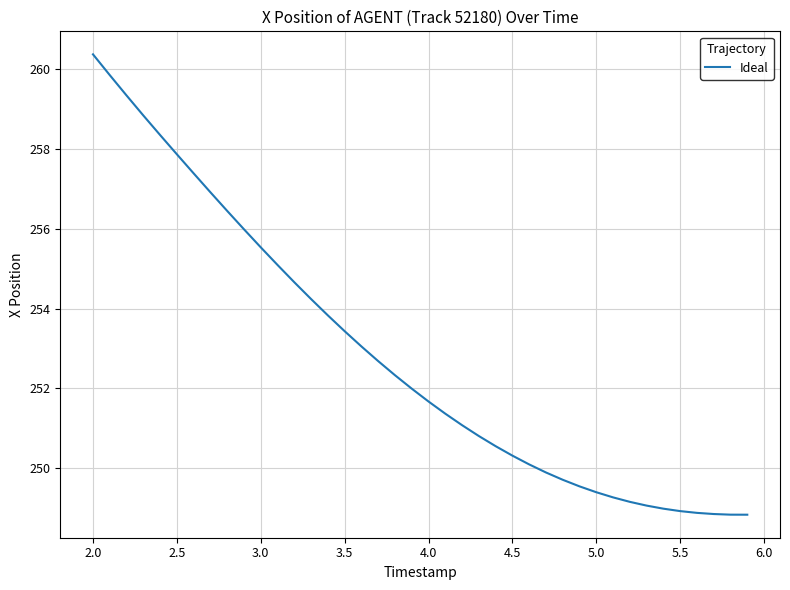

What is the greatest value displayed?

260.4